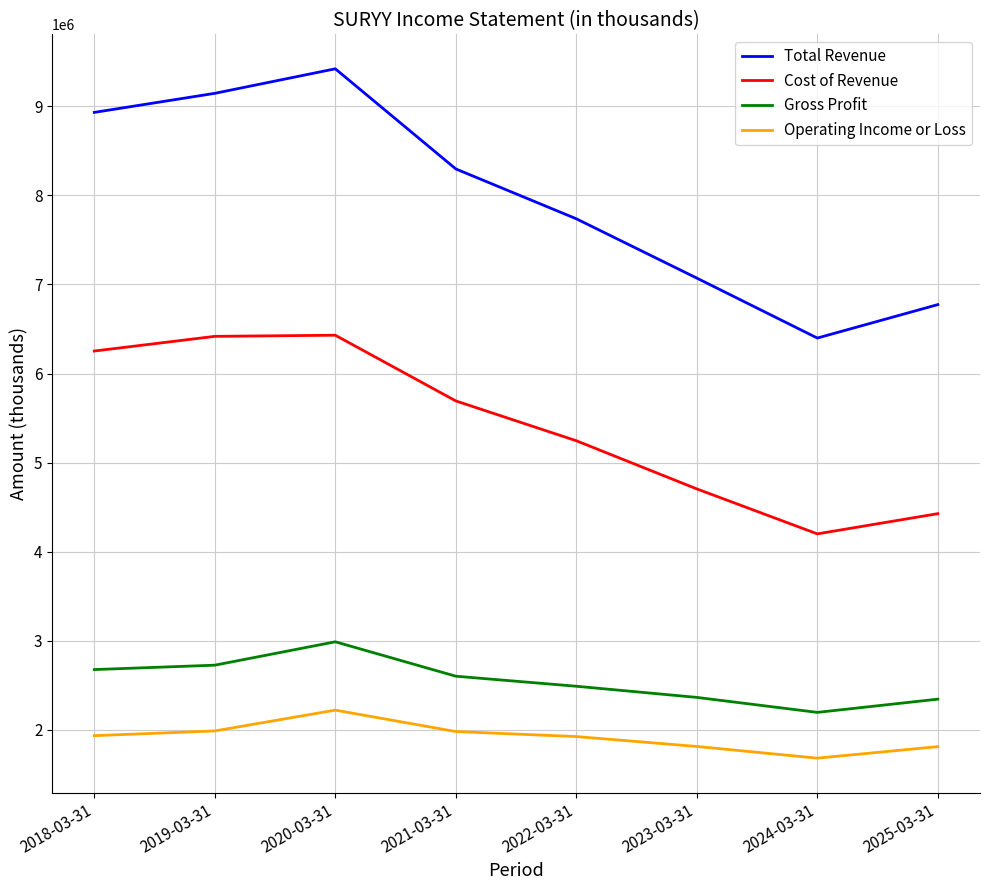

What is the sum of all Operating Income or Loss values?

15368200